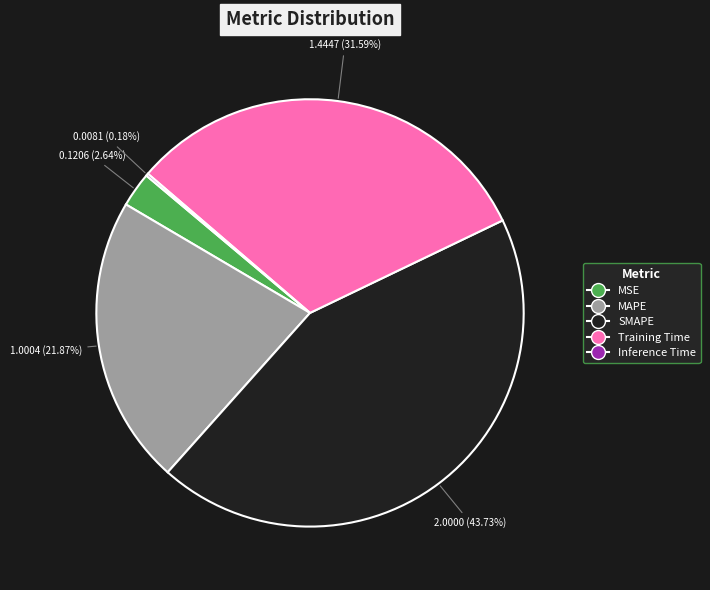

True or false: MAPE accounts for 22% of the total.

True